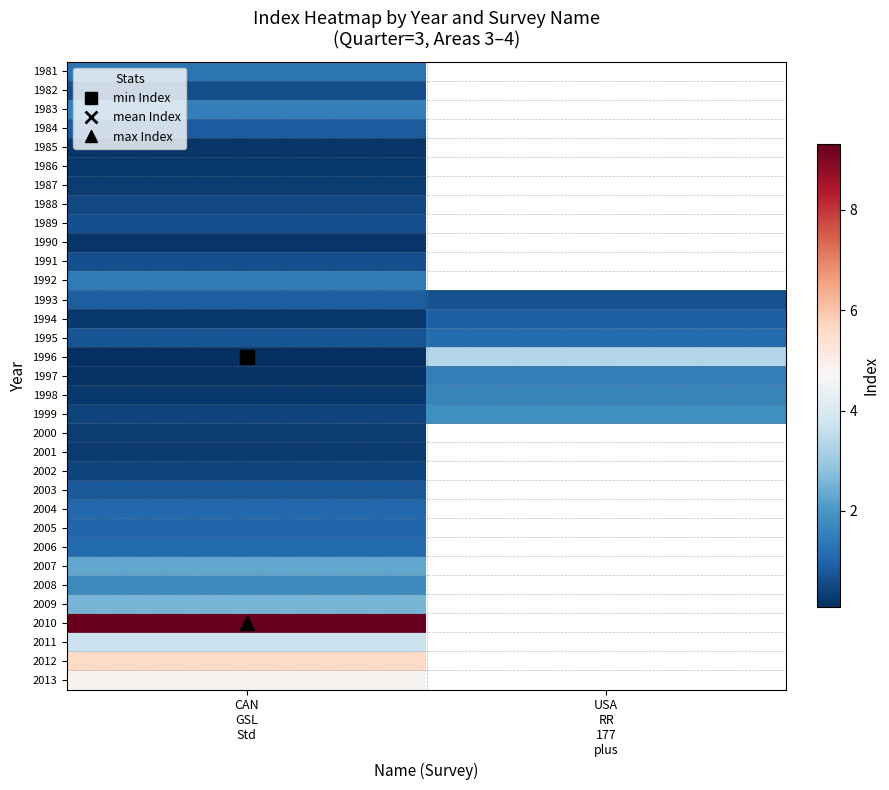

How many data points does each series have?

2